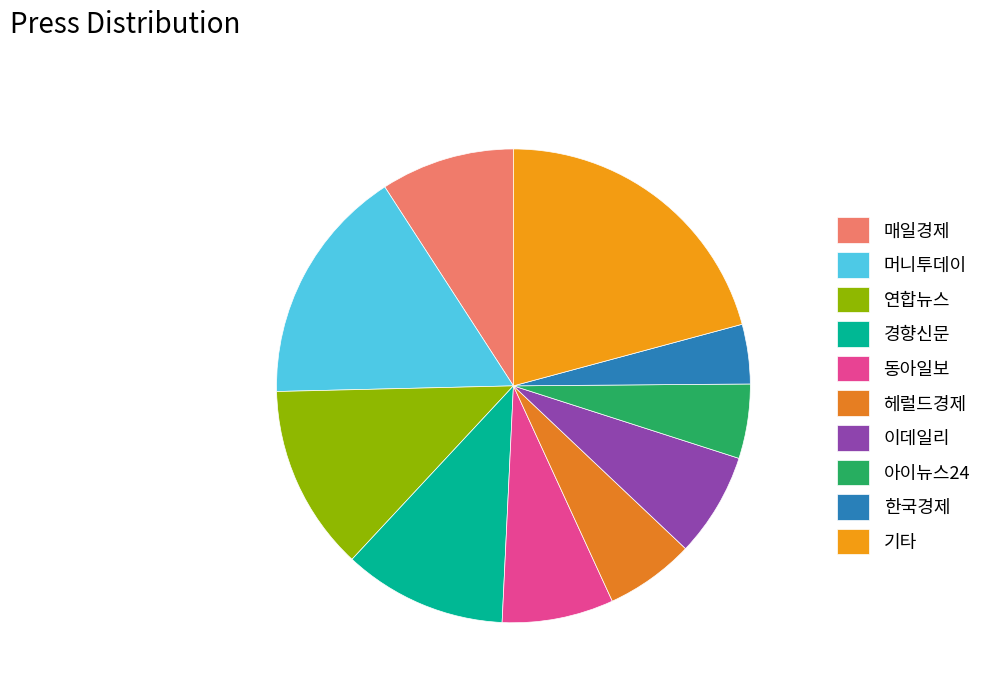

To the nearest percent, what percentage of the pie is 연합뉴스?

13%